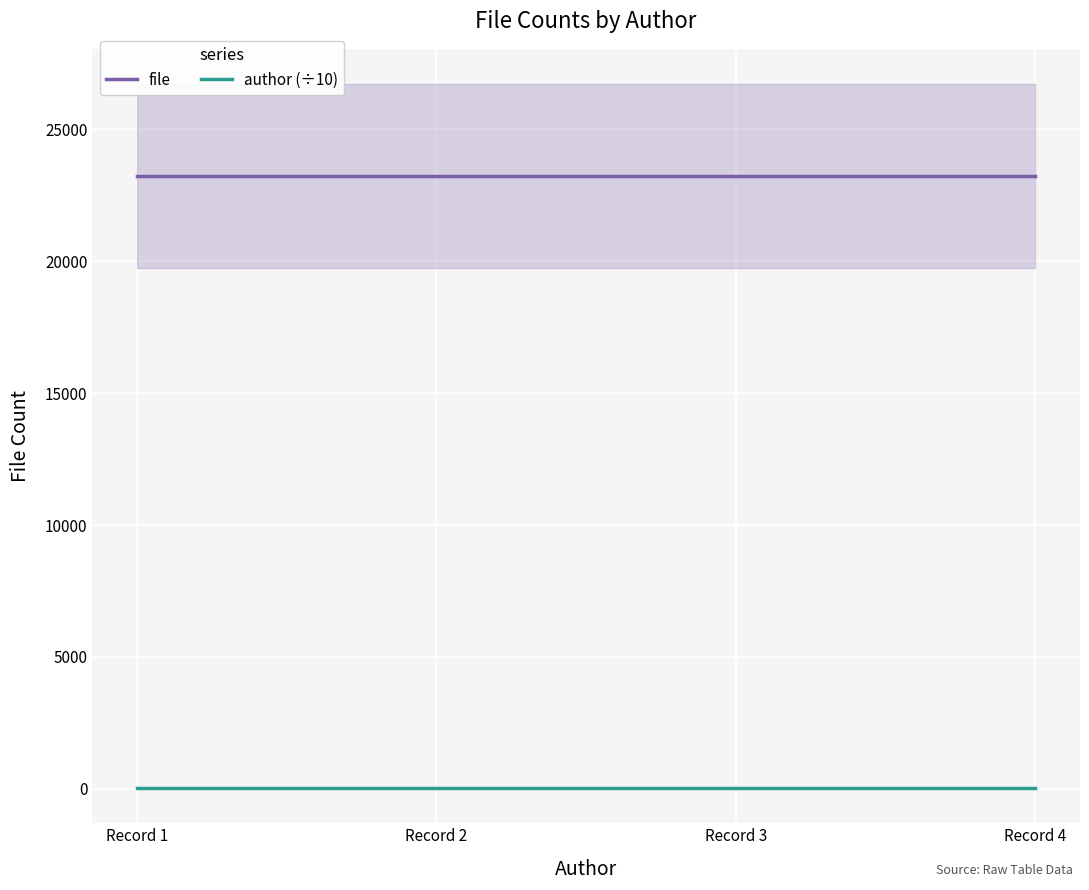

What is the sum of the author (÷10) values at Record 4 and Record 1?

85.2